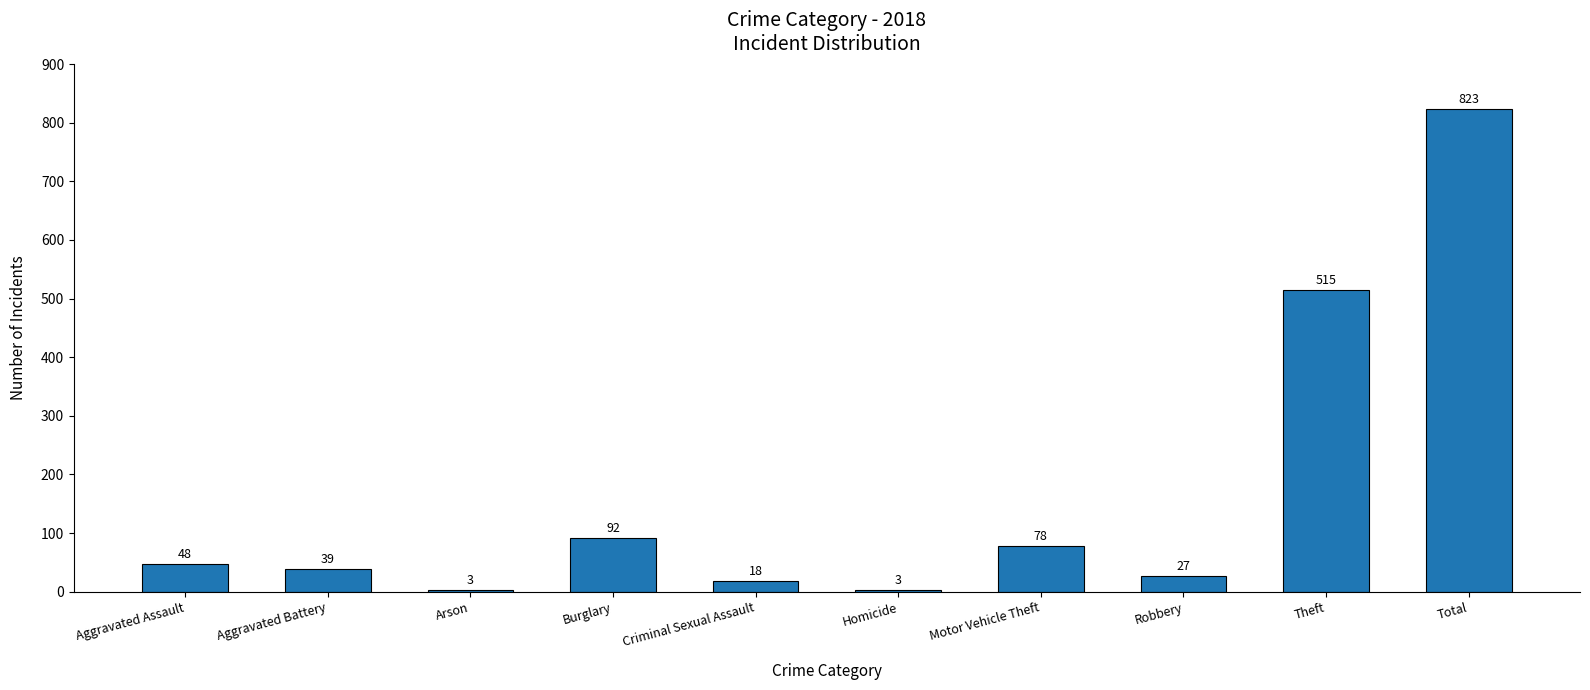

How many categories are shown in the chart?

10